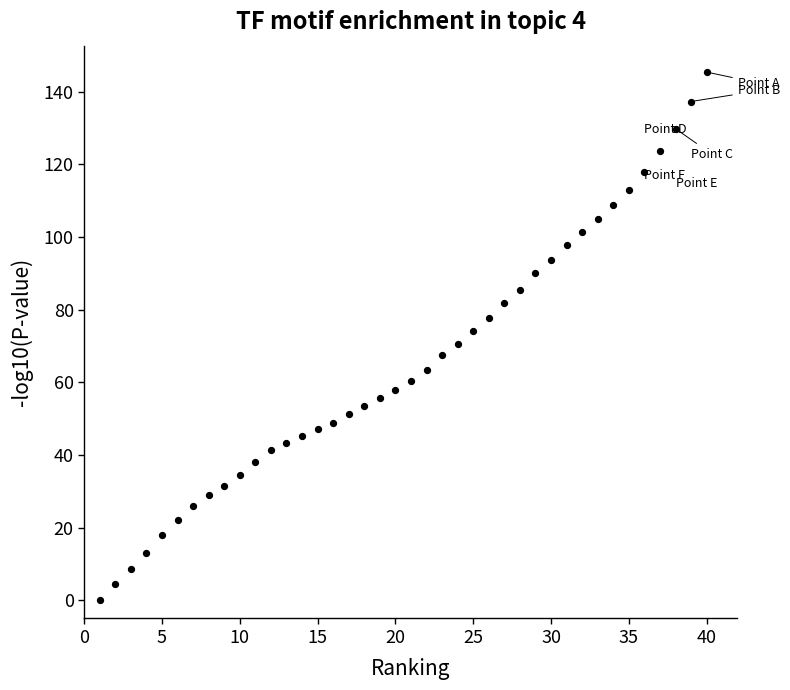

What is the range of X values (max minus min)?

39.0